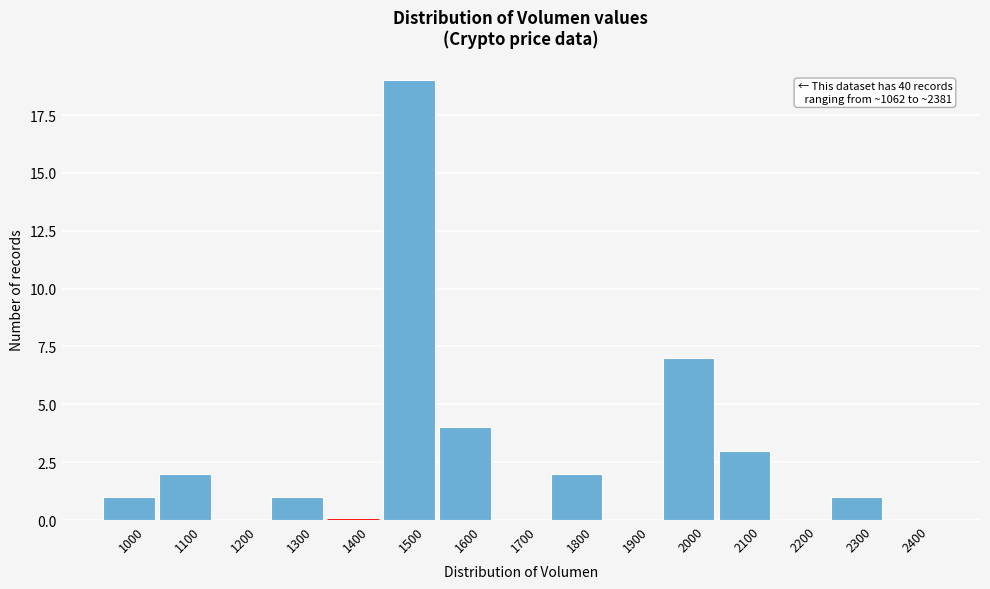

Reading left to right, transcribe all the data shown in this chart.

1000=1	1100=2	1200=0	1300=1	1400=0	1500=19	1600=4	1700=0	1800=2	1900=0	2000=7	2100=3	2200=0	2300=1	2400=0